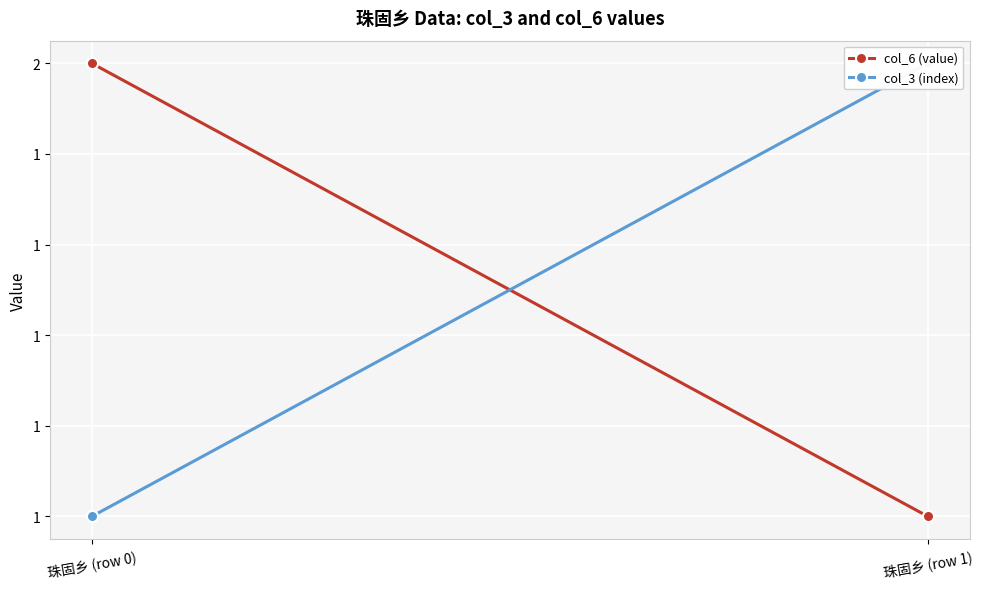

At which category is the sum across all series the highest?

珠固乡 (row 0)